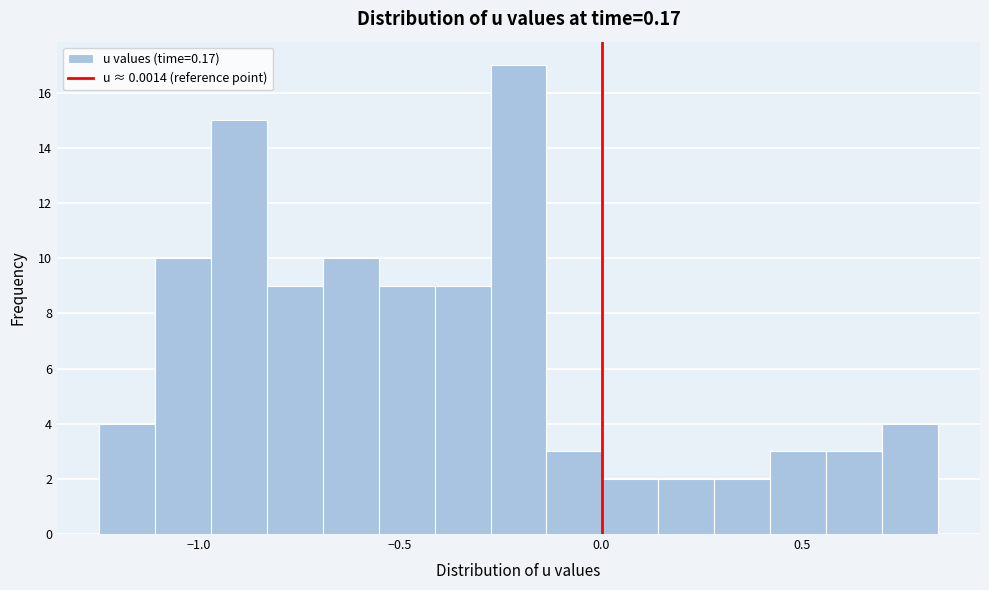

Read against the x-axis, roughly where is the centre of the tallest bar?

-0.20